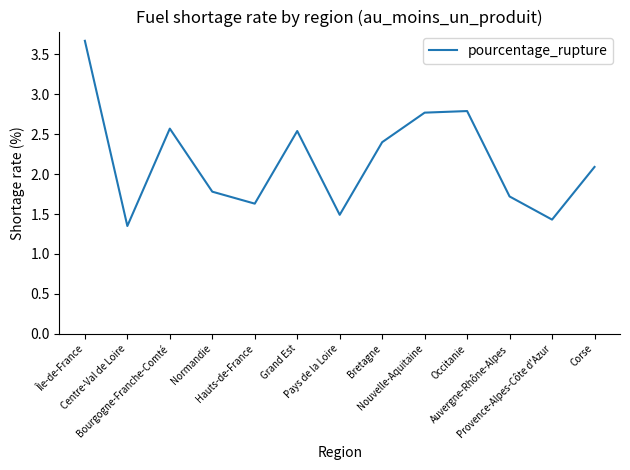

At which category does the data reach its first local valley?

Centre-Val de Loire